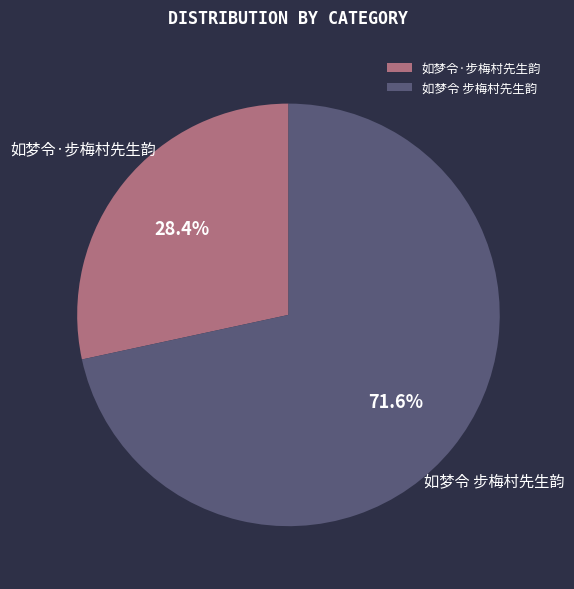

To the nearest percent, what portion does 如梦令 步梅村先生韵 represent?

72%